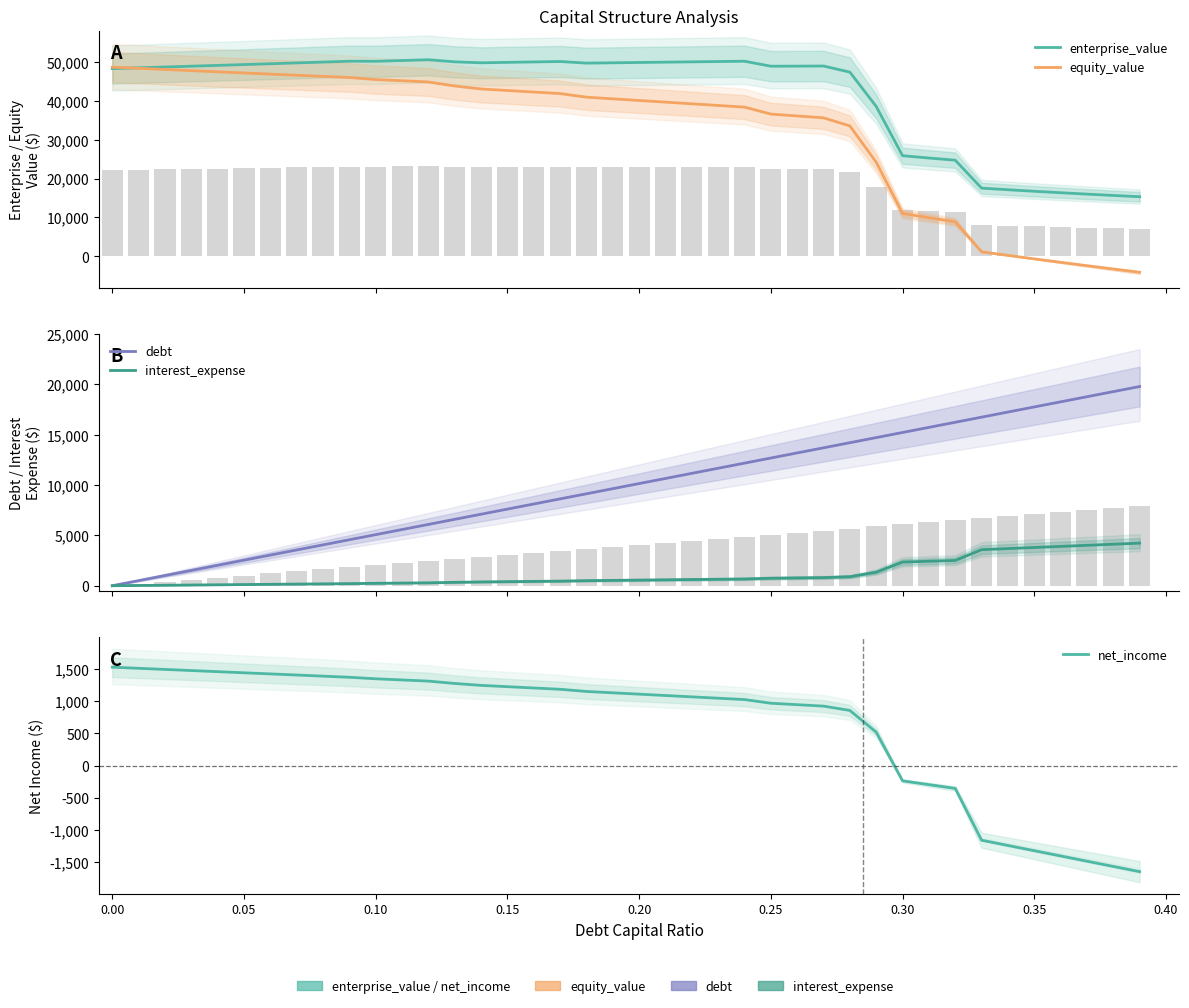

Which series has the widest spread of values?

equity_value